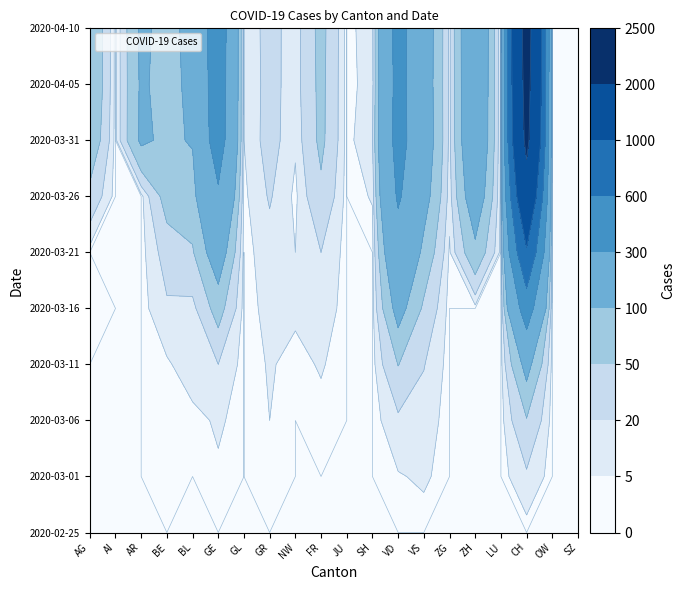

What value does the 2020-04-05 series have at 6?

5